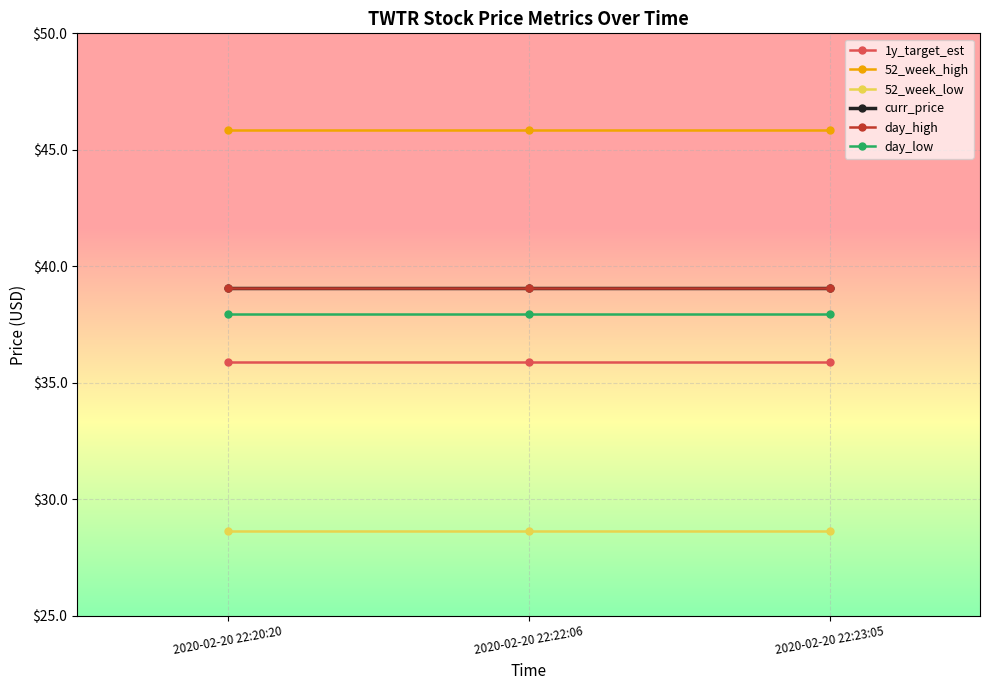

Is it true that 1y_target_est equals 15.3 at 2020-02-20 22:22:06?

False